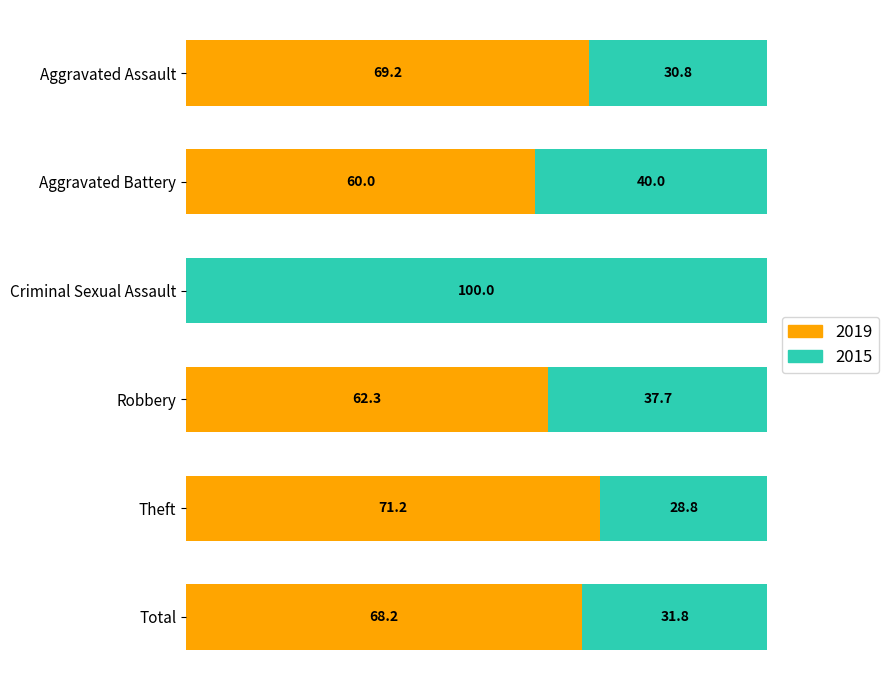

What are all the series names shown in the legend?

2019, 2015